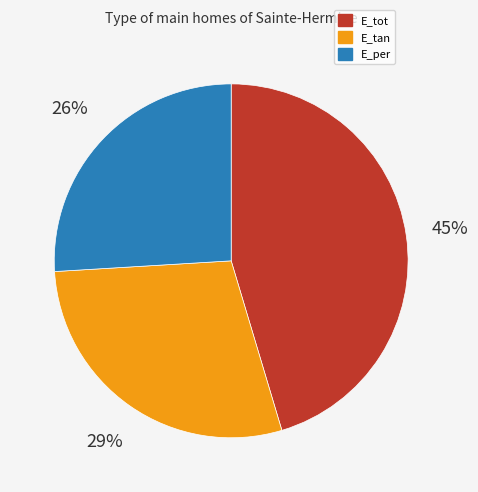

To the nearest percent, what is the combined percentage of E_per and E_tot?

71%